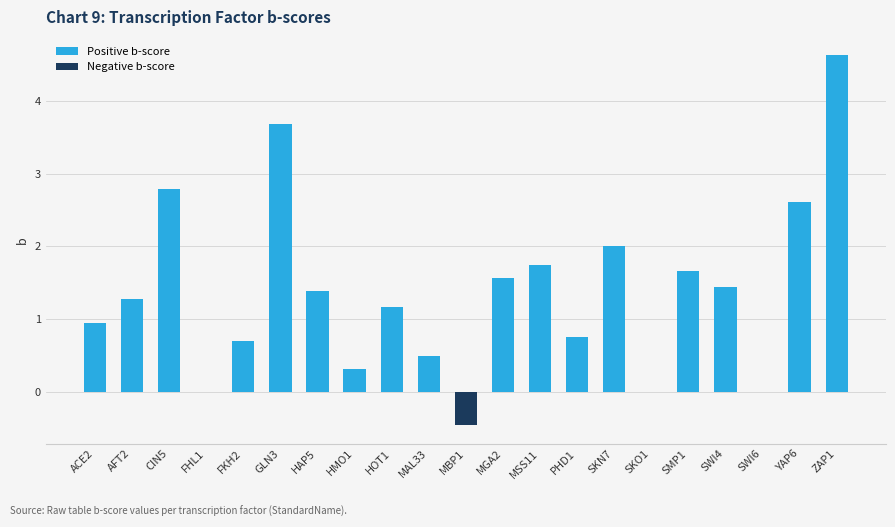

Is it true that Positive b-score equals 1.7 at SMP1?

True